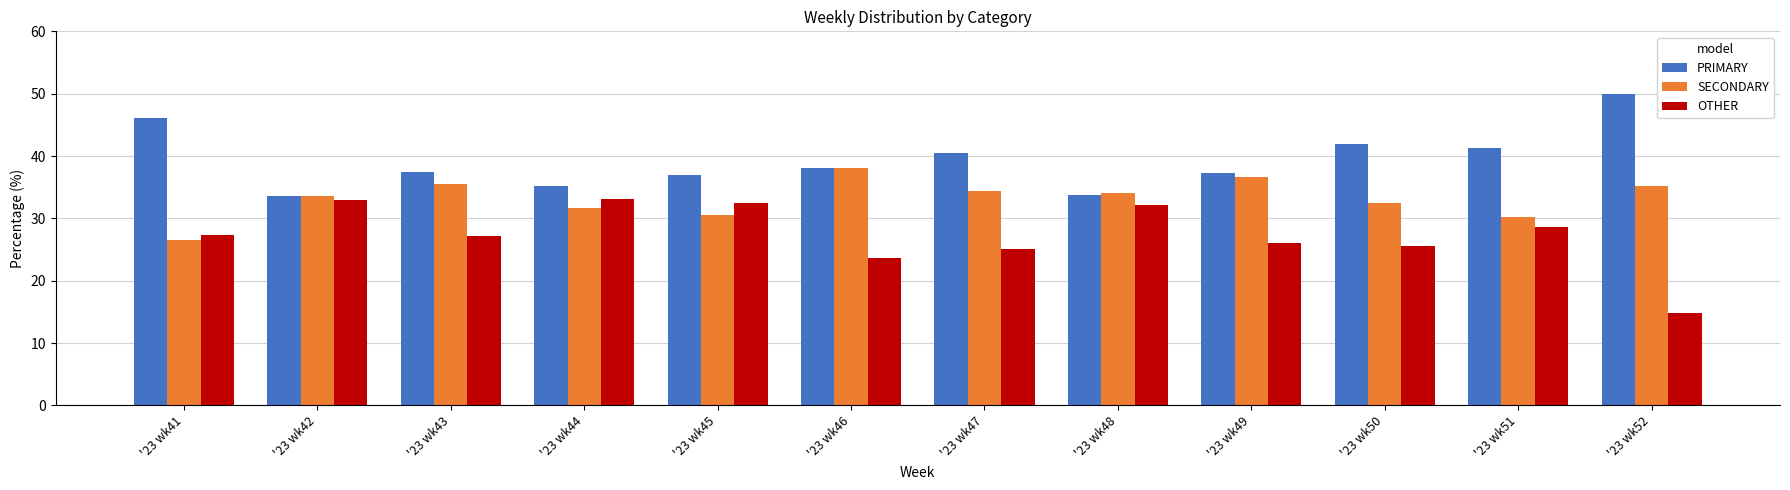

What value does the SECONDARY series have at '23 wk41?

26.5